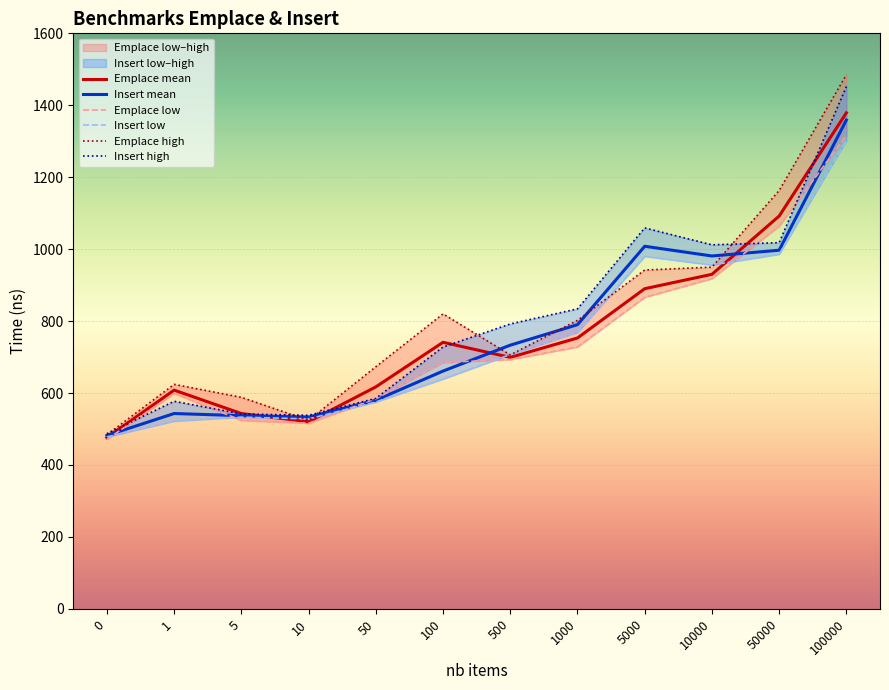

How many values in the Emplace low series are below 693?

6